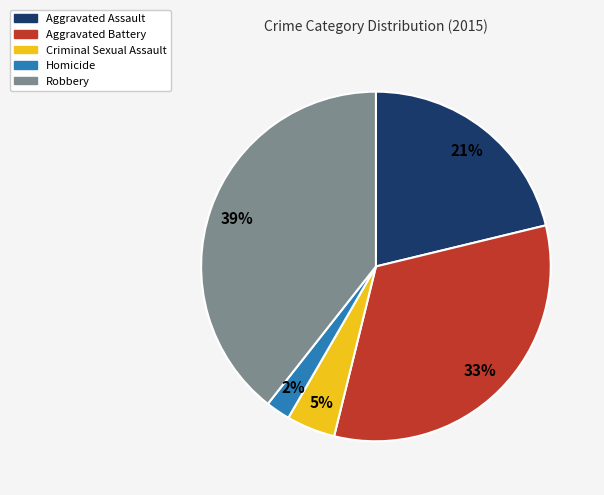

To the nearest percent, what percentage of the pie is Aggravated Battery?

33%